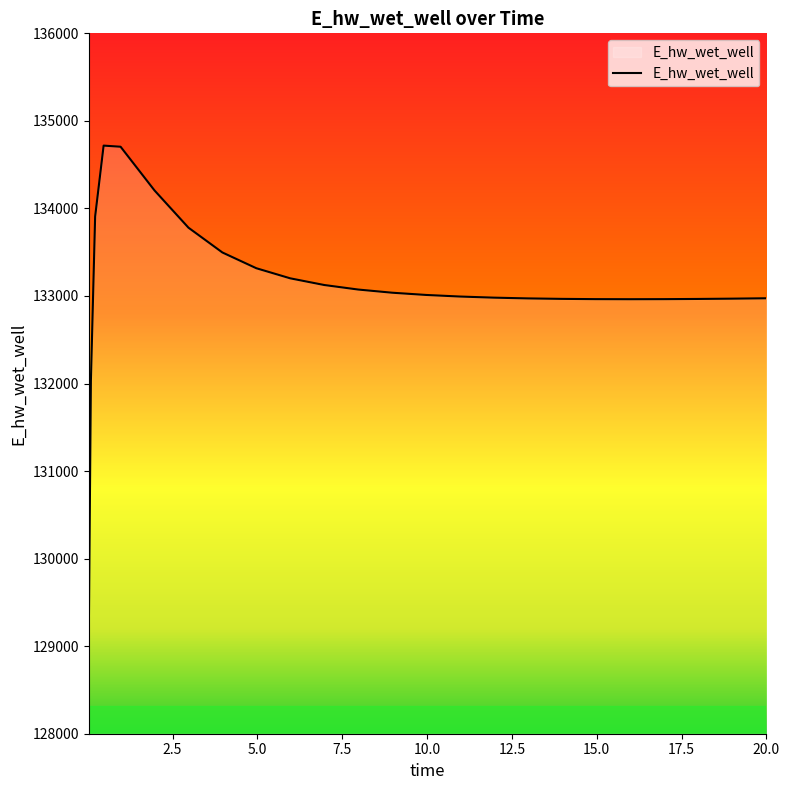

What is the minimum value shown in the chart?

129103.7